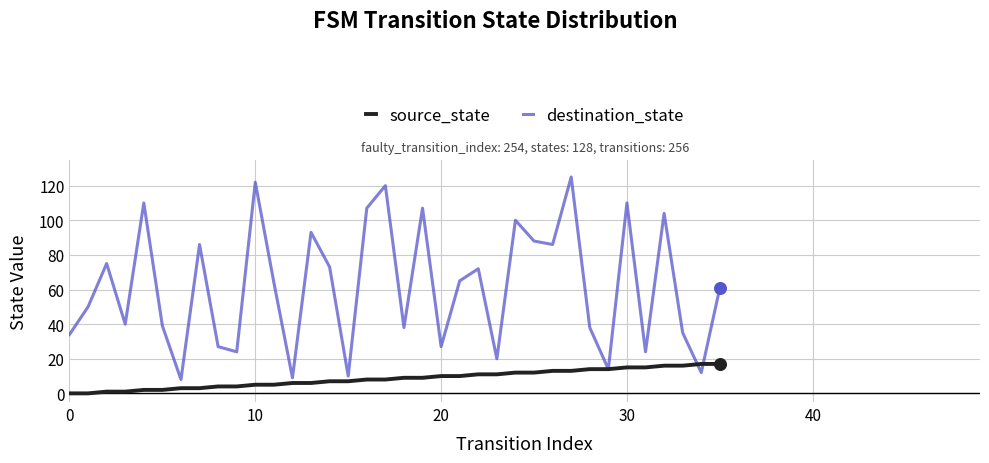

Which series has the largest total across all categories?

destination_state